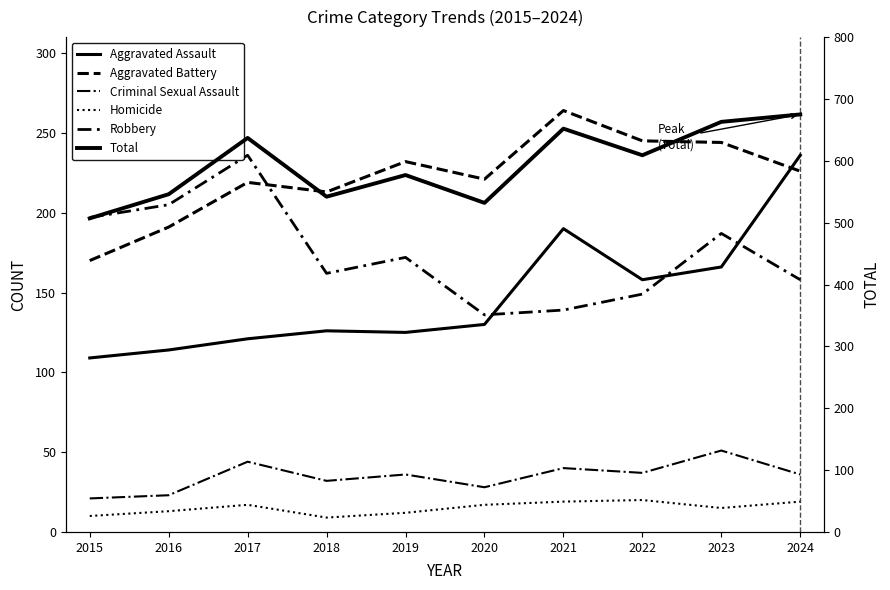

At how many categories does at least one series exceed 72?

10